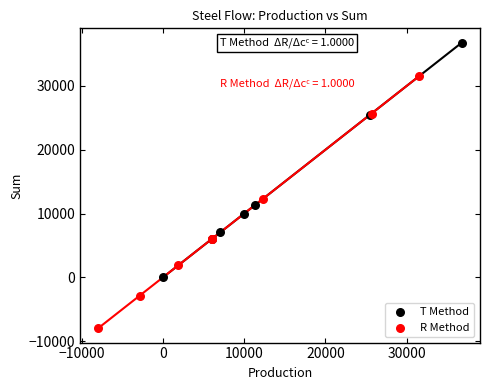

Which series contains the lowest Y value?

R Method